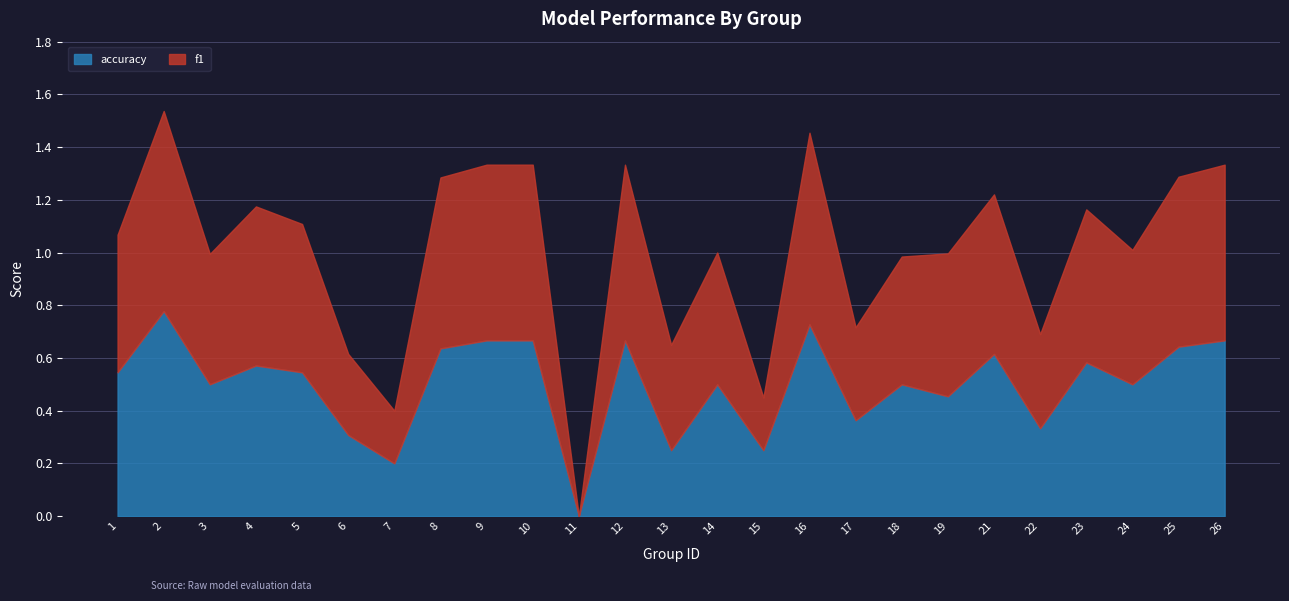

Reading right to left, transcribe all the data shown in this chart.

f1: 0.7	0.6	0.5	0.6	0.4	0.6	0.5	0.5	0.4	0.7	0.2	0.5	0.4	0.7	0.0	0.7	0.7	0.6	0.2	0.3	0.6	0.6	0.5	0.8	0.5
accuracy: 0.7	0.6	0.5	0.6	0.3	0.6	0.5	0.5	0.4	0.7	0.2	0.5	0.2	0.7	0.0	0.7	0.7	0.6	0.2	0.3	0.5	0.6	0.5	0.8	0.5